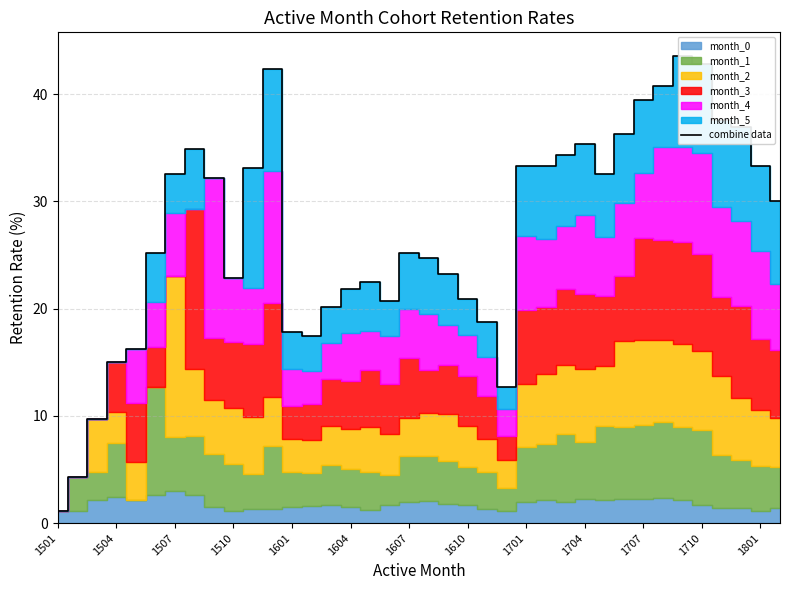

Is it true that the value at 34 is 16.6?

False